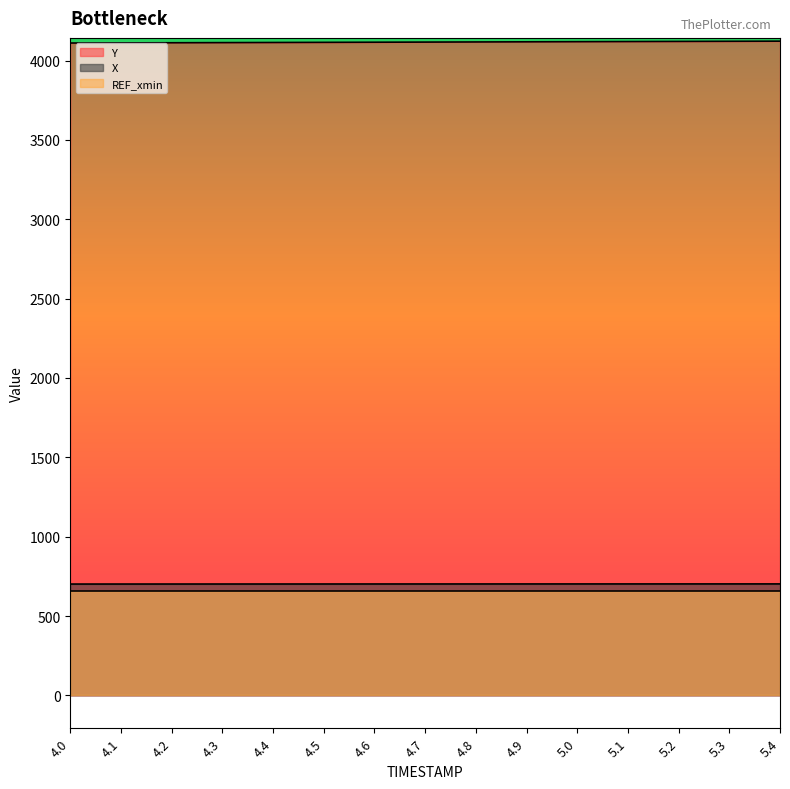

What is the sum of the X values at 4.6 and 4.4?

1403.6